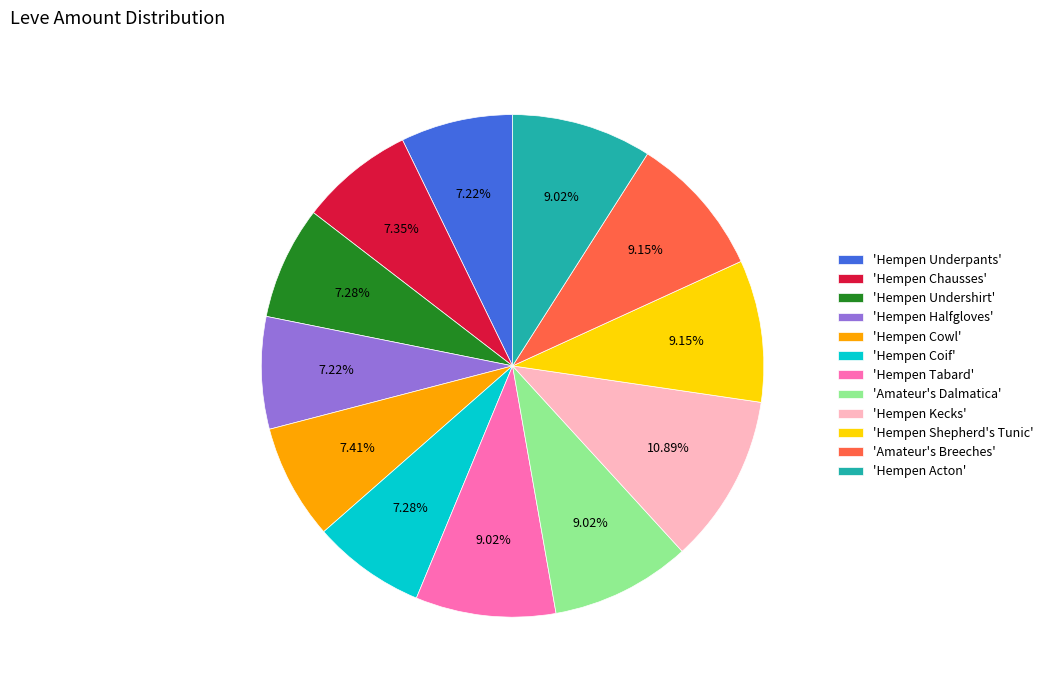

Do 'Hempen Cowl' and 'Hempen Coif' together represent more than half of the pie?

No